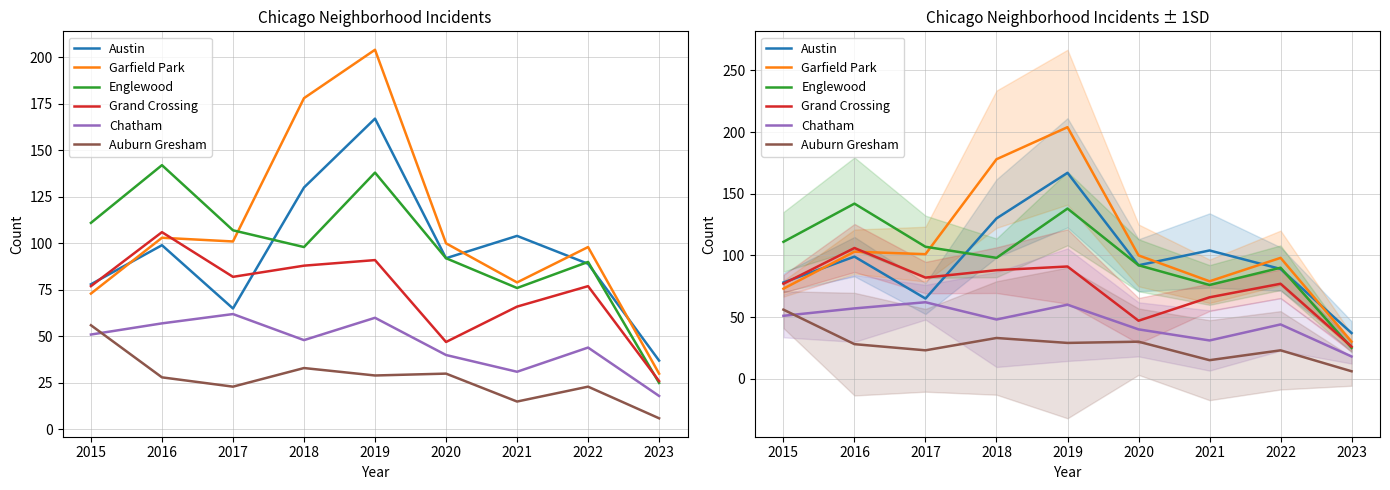

Which series has the largest total across all categories?

Garfield Park